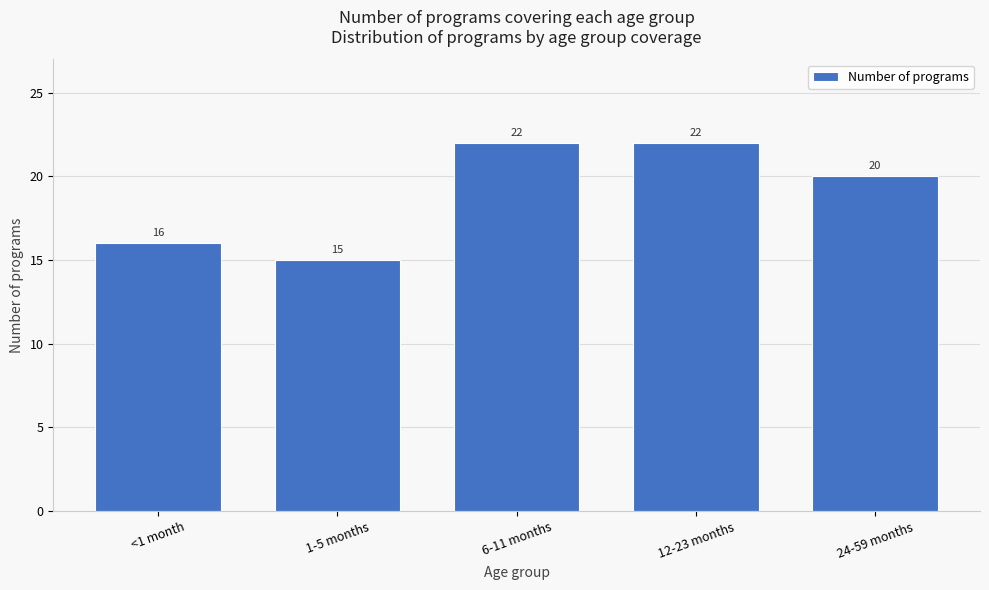

Reading right to left, what are all the values shown in this chart?

20	22	22	15	16